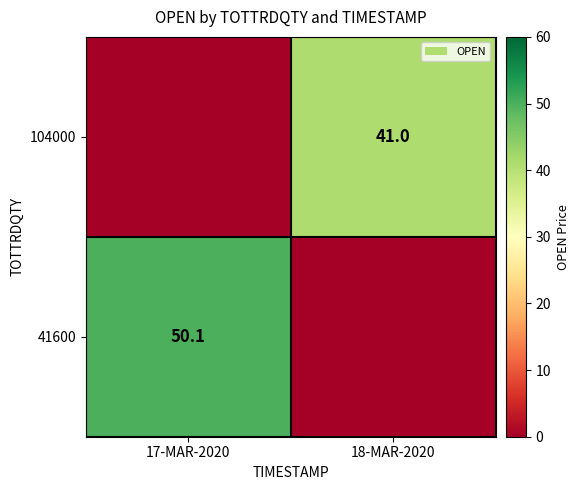

True or false: 41600 has a value of 70.4 at 17-MAR-2020.

False